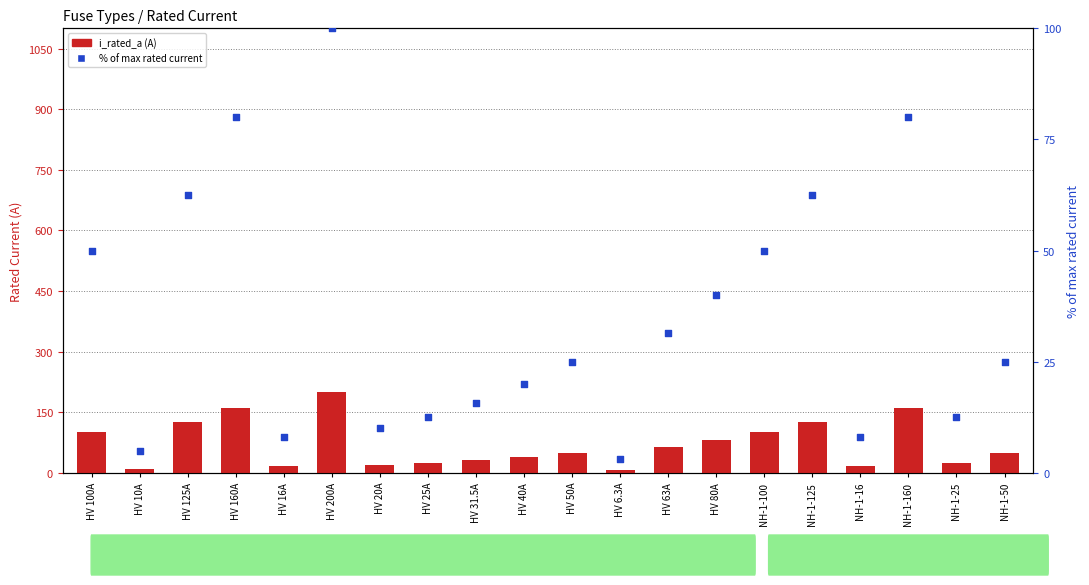

What are all the series names shown in the legend?

i_rated_a, % of max rated current